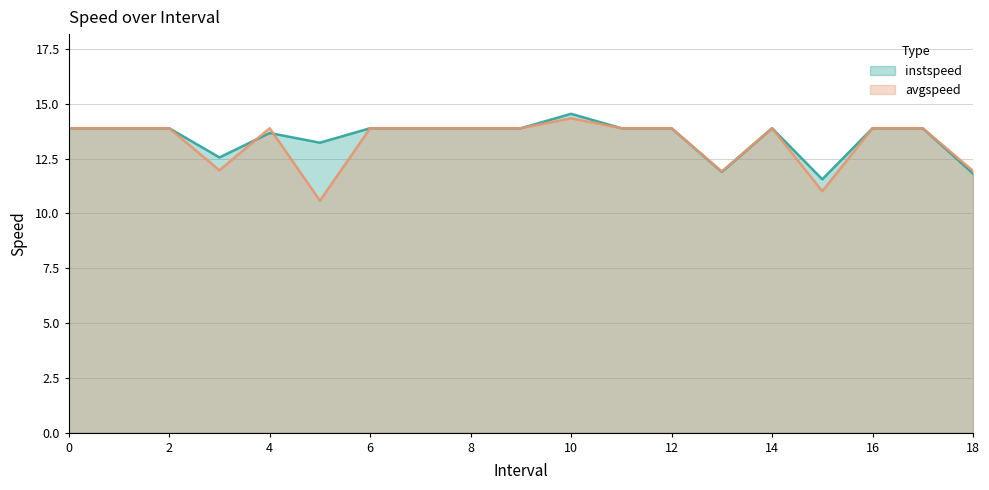

What is the label of the 15th point from the left?

14